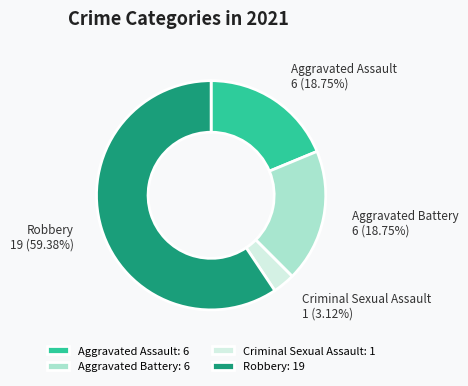

Which category has the biggest portion of the pie?

Robbery